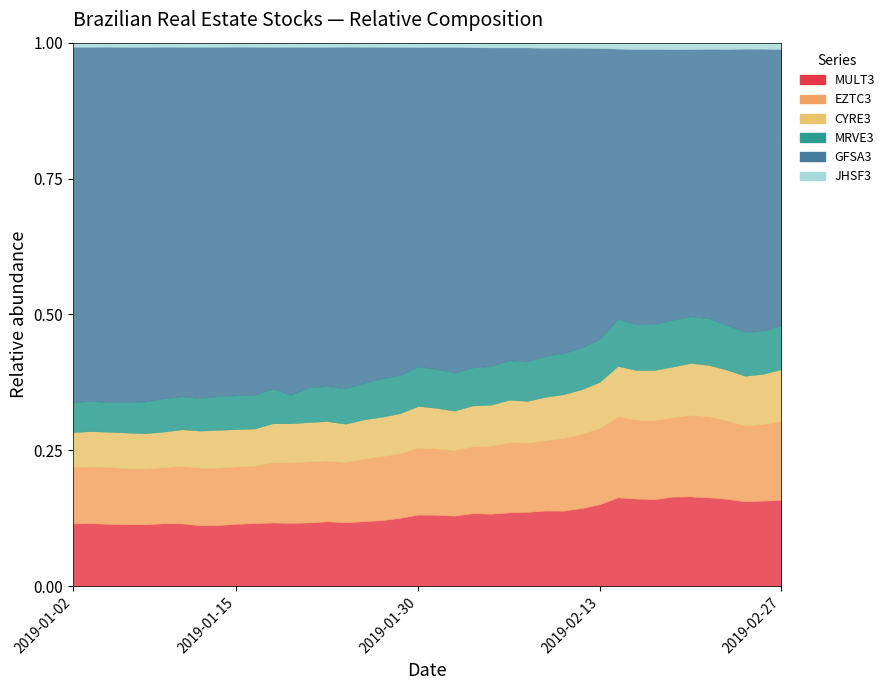

Where does the MRVE3 series first go above 11?

2019-01-09